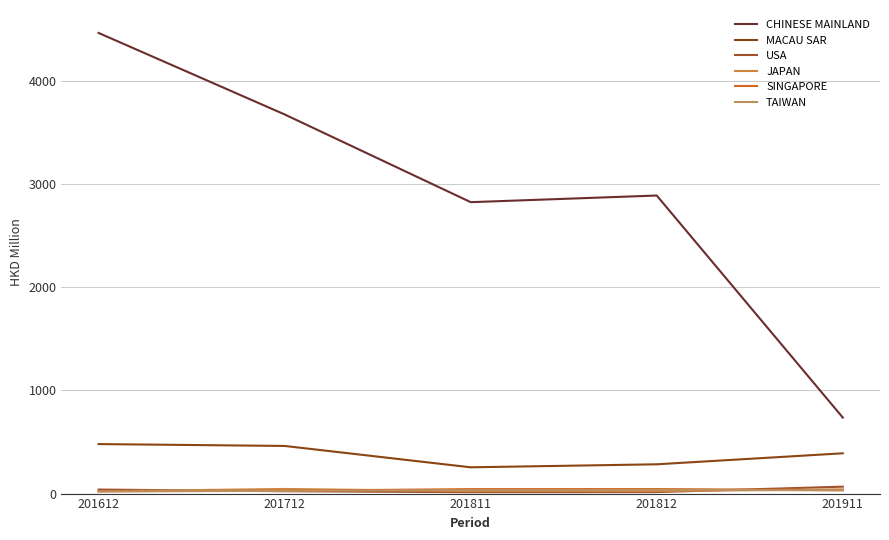

What is the total value across all series at 201811?

3193.8